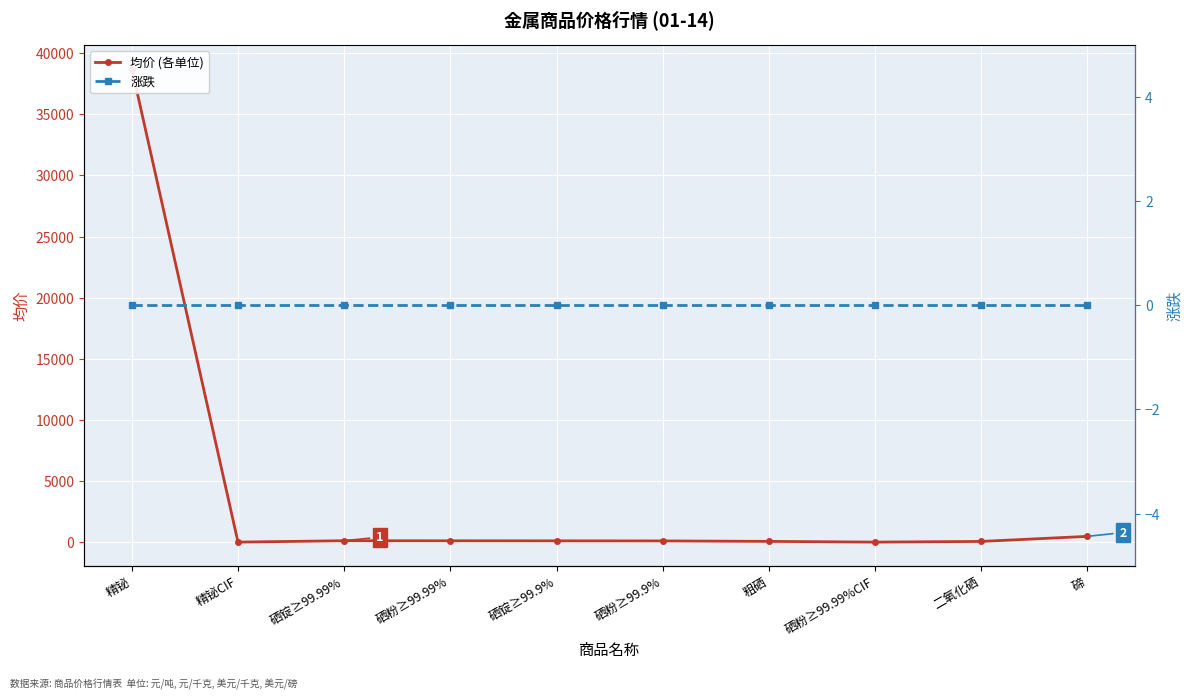

True or false: 涨跌 has a value of 0.0 at 精铋.

True